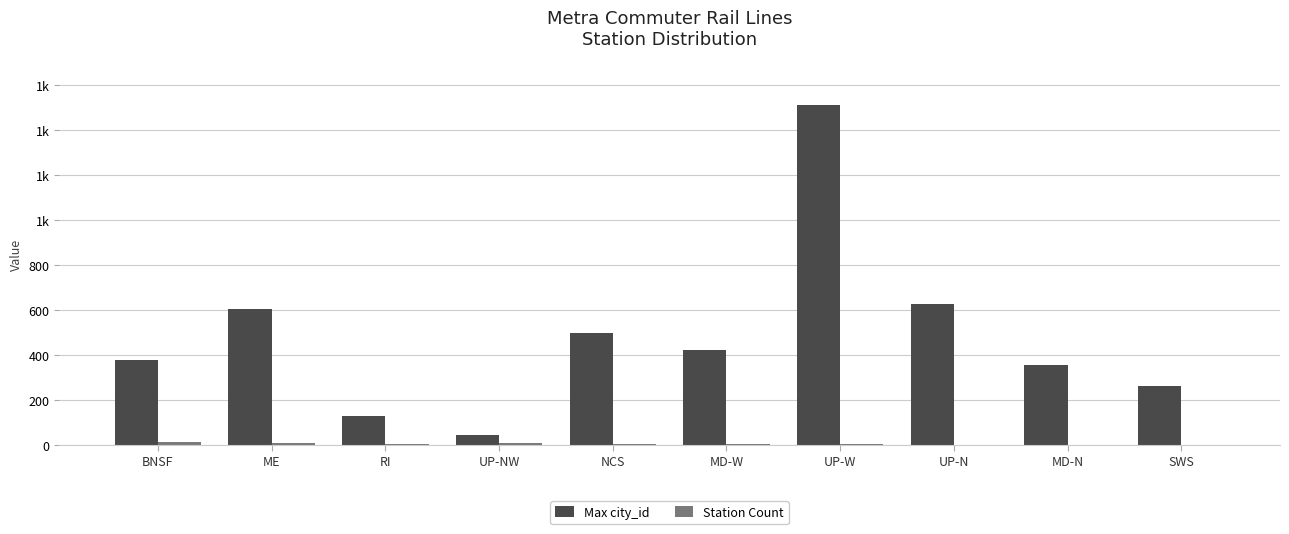

Between UP-NW and RI, which is larger?

RI